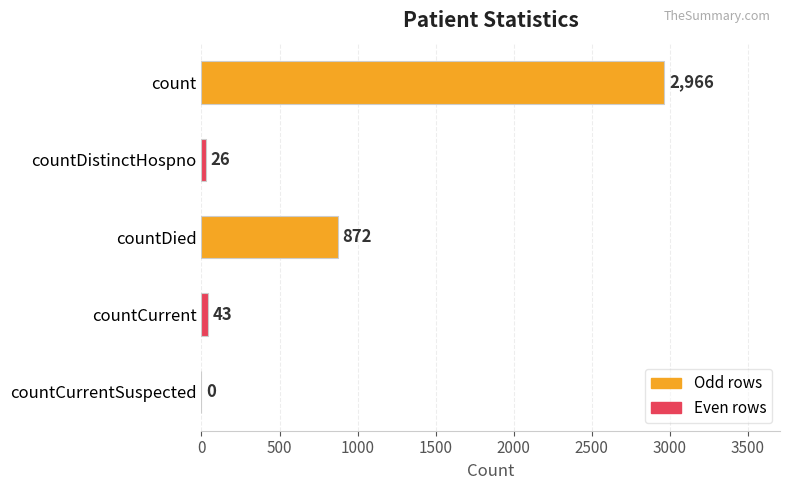

What is the average value?

781